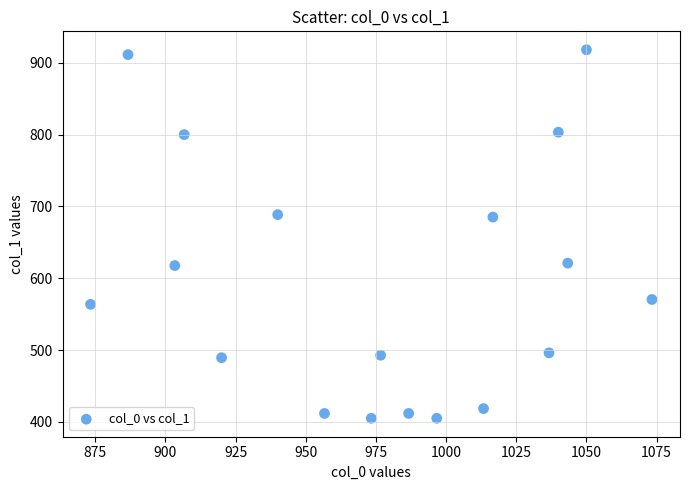

What is the range of X values (max minus min)?

200.0